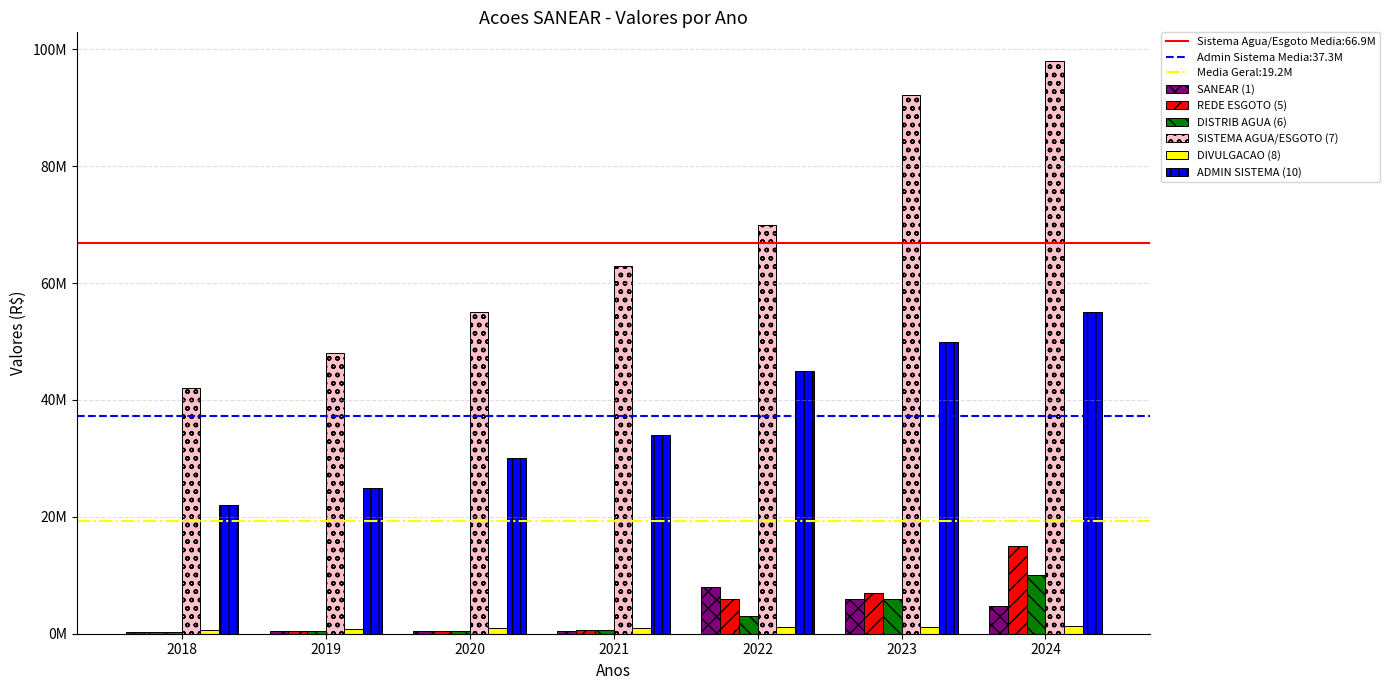

Which label corresponds to the largest value in the chart?

2024